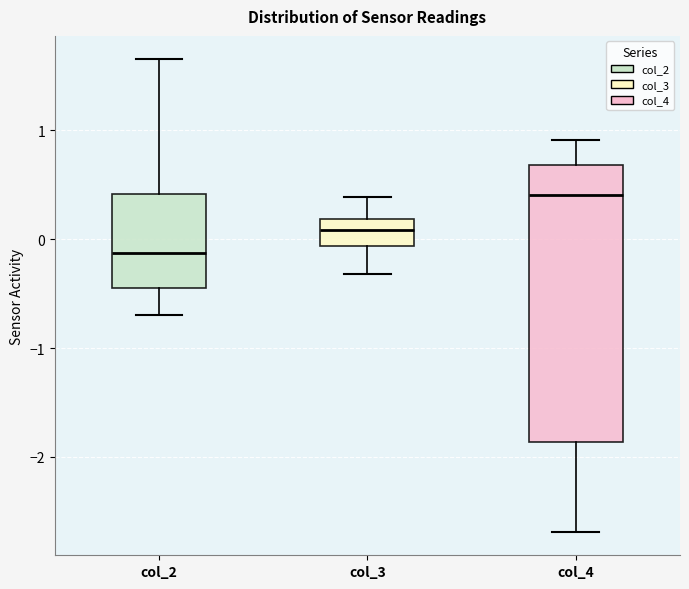

Reading left to right, read every box against the y-axis: the position of its median line, the range the box covers, and the ends of its whiskers. The values are not printed on the chart, so give them approximately, as read against the axis.

col_2: median -0.1, box -0.4 to 0.4, whiskers -0.7 to 1.7
col_3: median 0.1, box -0.1 to 0.2, whiskers -0.3 to 0.4
col_4: median 0.4, box -1.9 to 0.7, whiskers -2.7 to 0.9